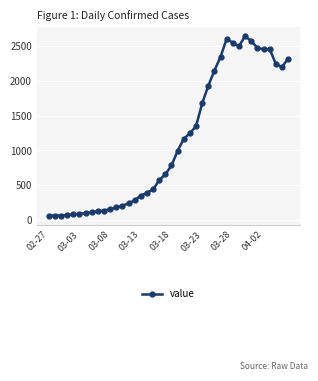

What is the smallest value displayed?

61